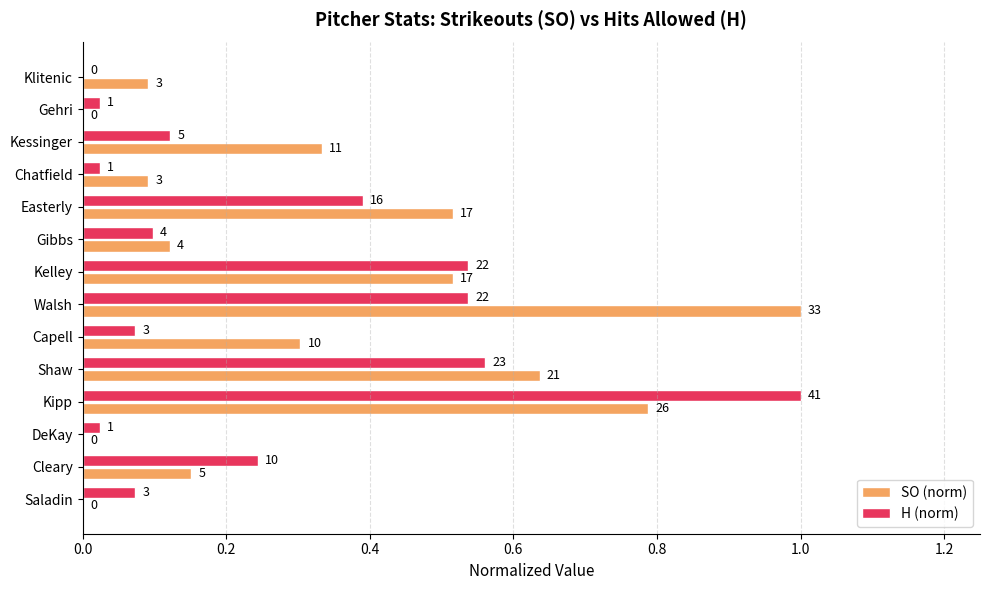

What are all the series names shown in the legend?

SO (norm), H (norm)